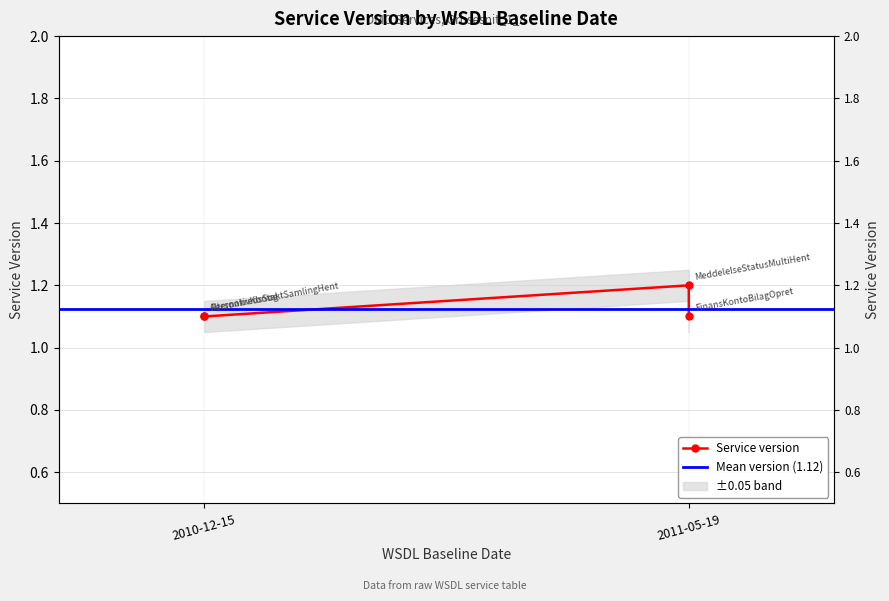

What is the average value?

1.1